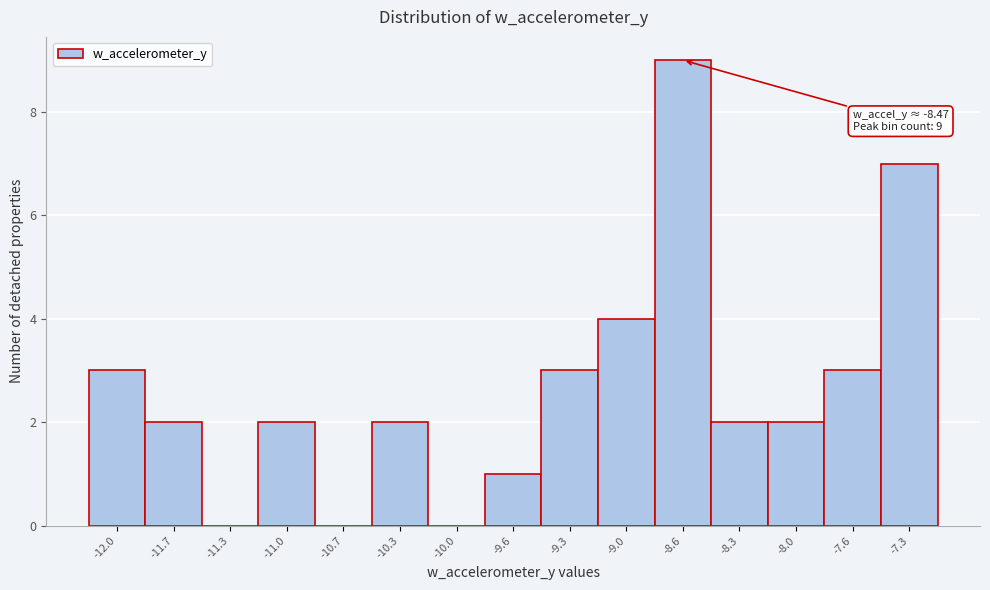

Reading left to right, transcribe all the data shown in this chart.

-12.0=3	-11.7=2	-11.3=0	-11.0=2	-10.7=0	-10.3=2	-10.0=0	-9.6=1	-9.3=3	-9.0=4	-8.6=9	-8.3=2	-8.0=2	-7.6=3	-7.3=7